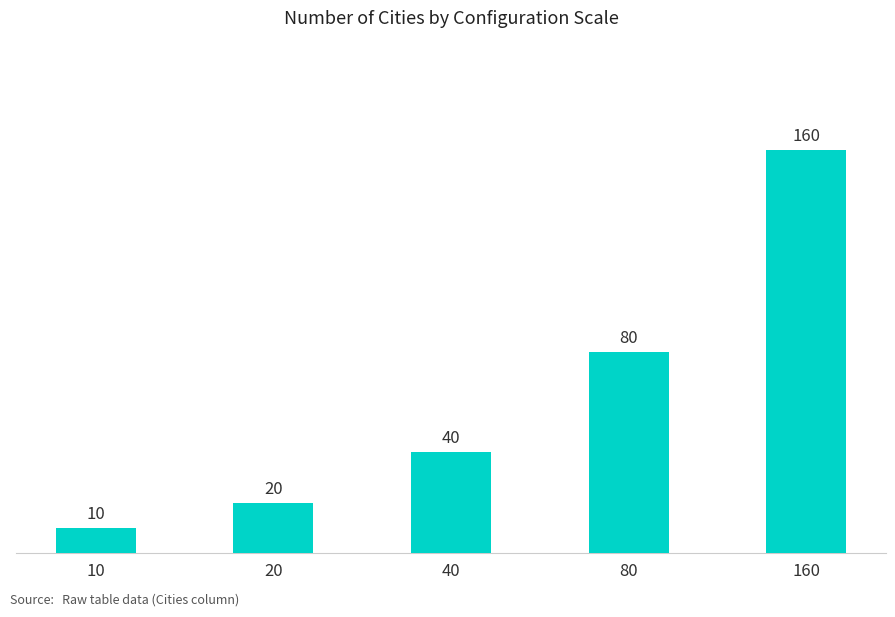

Rank the categories by value from lowest to highest.

10, 20, 40, 80, 160